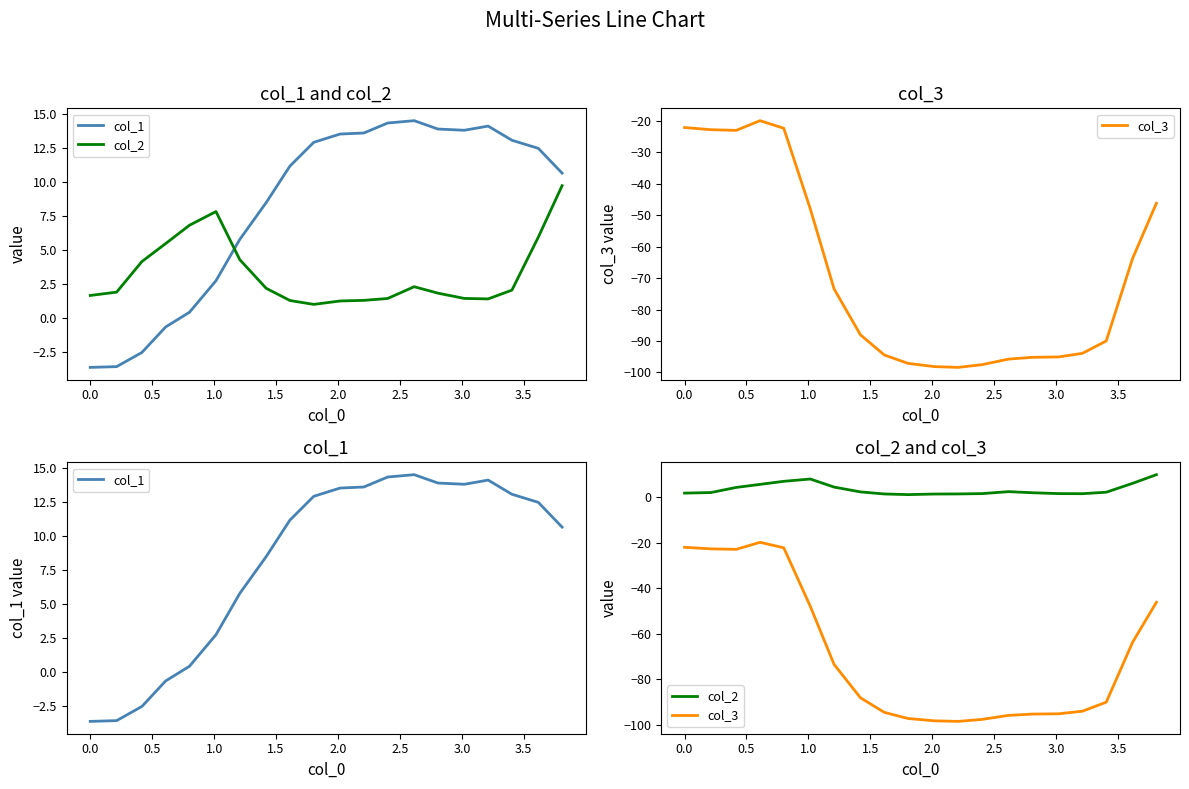

What are all the series names shown in the legend?

col_1, col_2, col_3